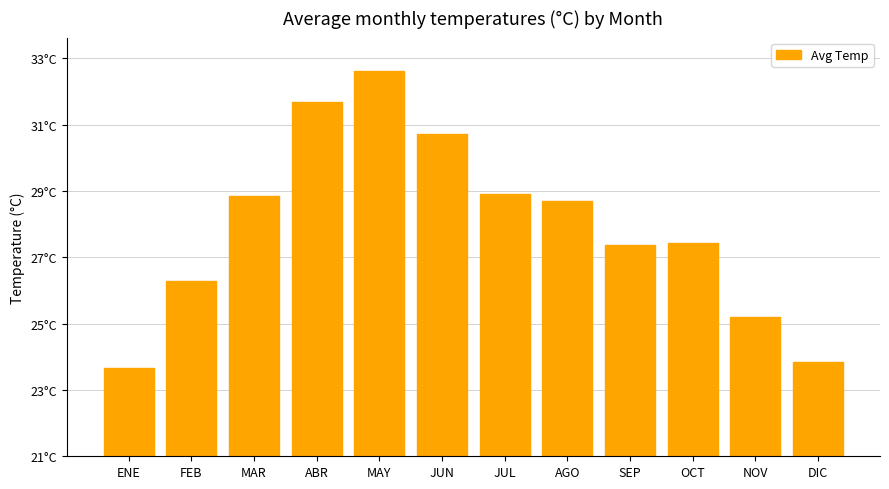

Does the chart contain any negative values?

No